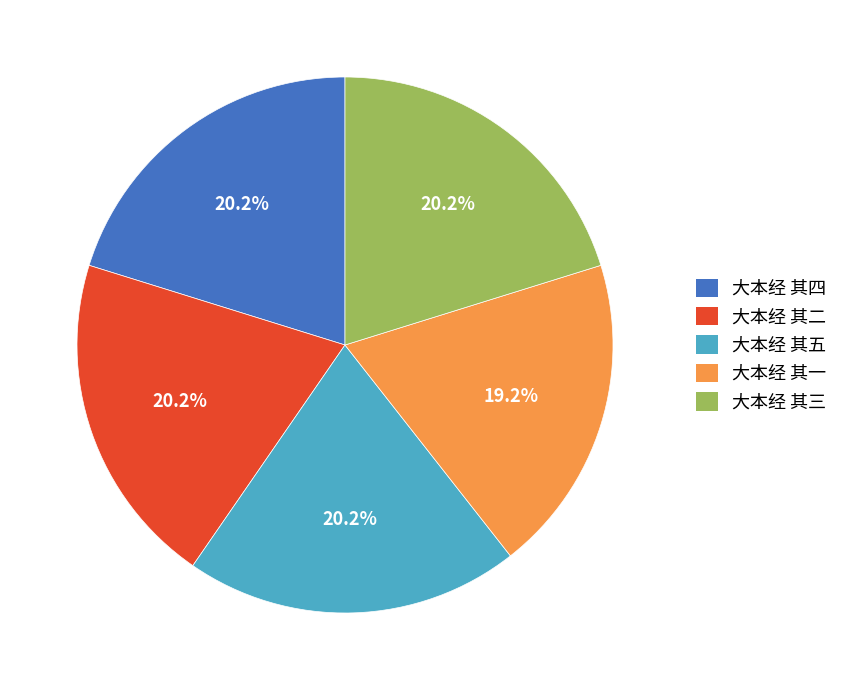

True or false: 大本经 其二 accounts for 20% of the total.

True